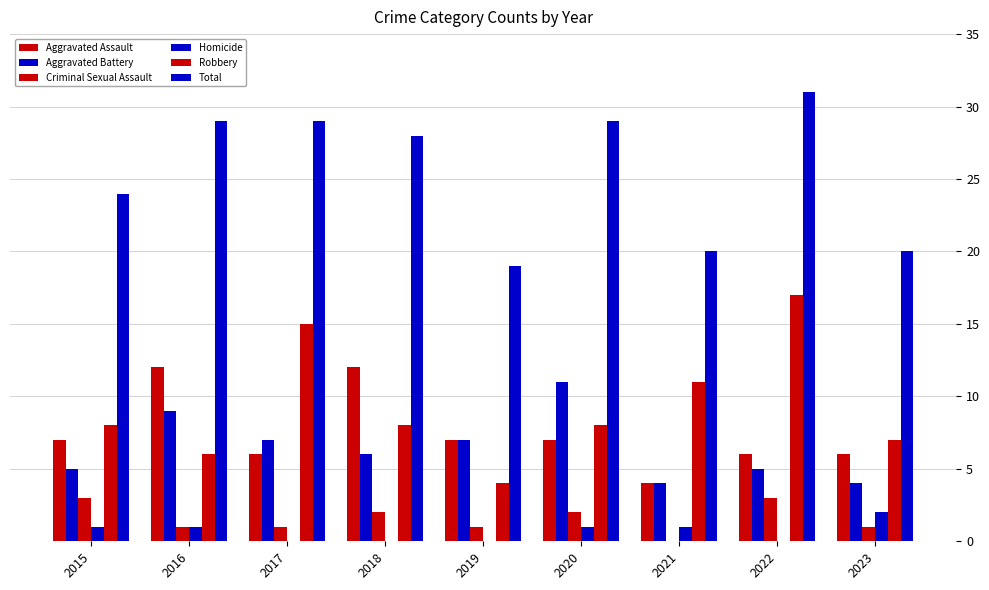

Reading left to right, list all the values displayed in this chart.

Aggravated Assault: 2015=7	2016=12	2017=6	2018=12	2019=7	2020=7	2021=4	2022=6	2023=6
Aggravated Battery: 2015=5	2016=9	2017=7	2018=6	2019=7	2020=11	2021=4	2022=5	2023=4
Criminal Sexual Assault: 2015=3	2016=1	2017=1	2018=2	2019=1	2020=2	2021=0	2022=3	2023=1
Homicide: 2015=1	2016=1	2017=0	2018=0	2019=0	2020=1	2021=1	2022=0	2023=2
Robbery: 2015=8	2016=6	2017=15	2018=8	2019=4	2020=8	2021=11	2022=17	2023=7
Total: 2015=24	2016=29	2017=29	2018=28	2019=19	2020=29	2021=20	2022=31	2023=20